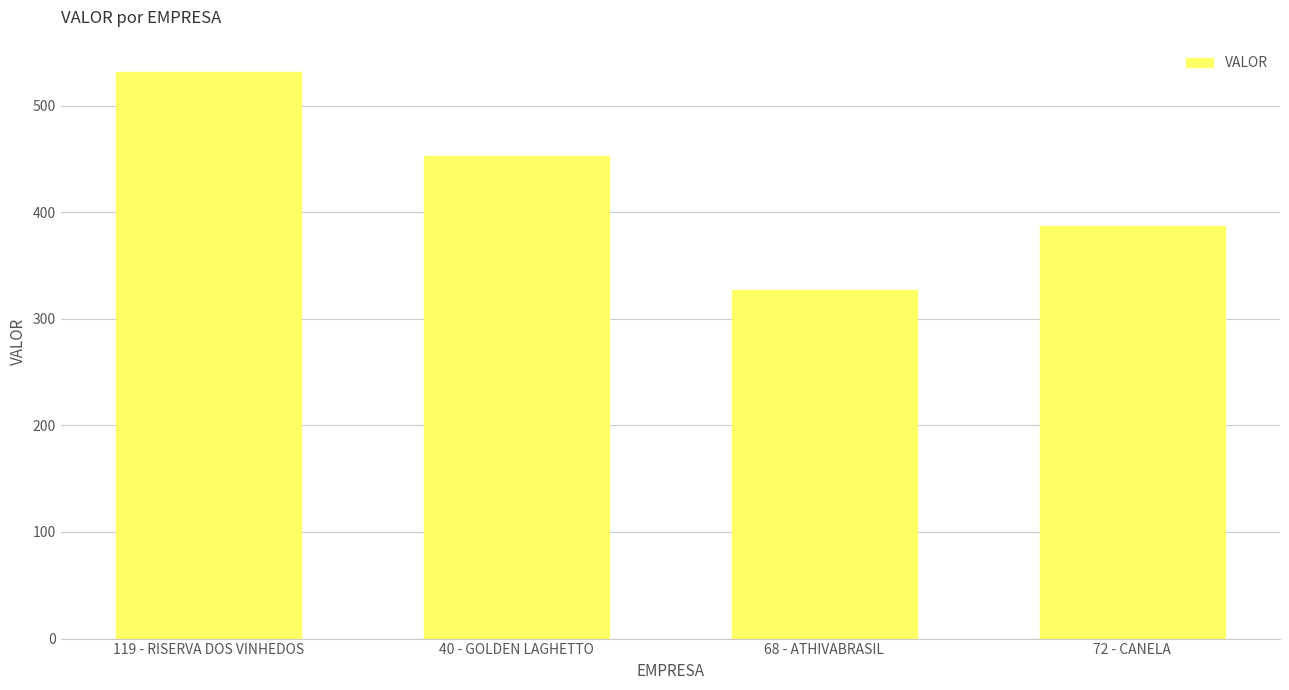

Where is the data nearest to the value 429?

40 - GOLDEN LAGHETTO